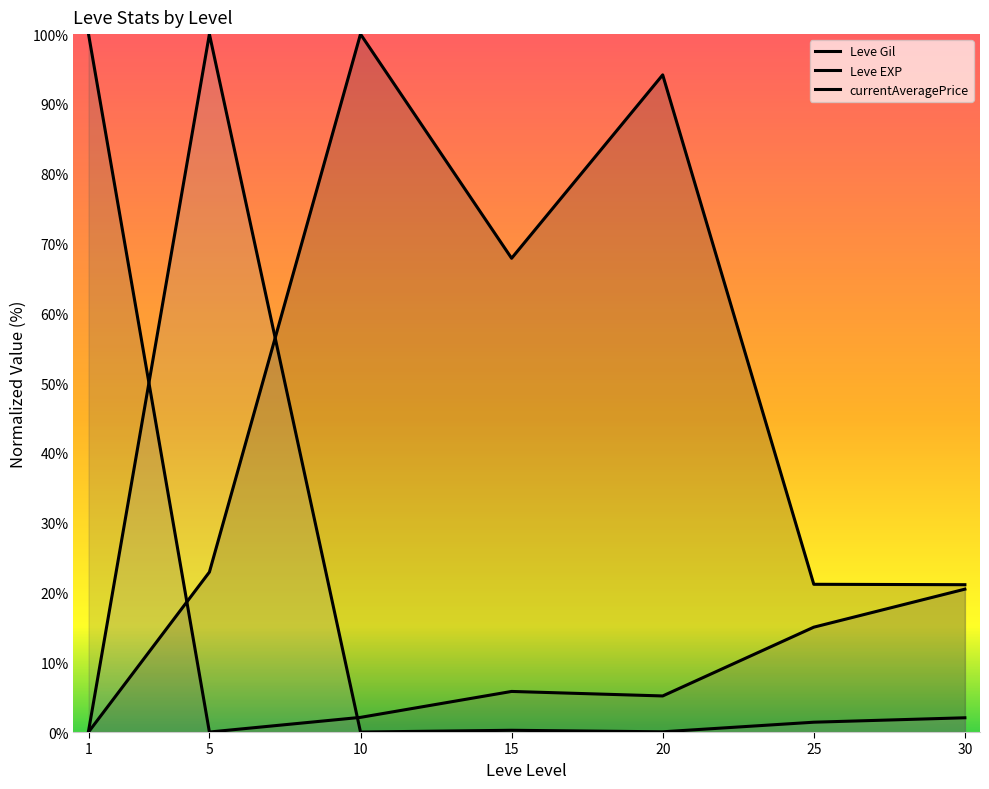

Reading left to right, extract all data points from this chart.

Leve Gil: 0.0	22.9	100.0	67.9	94.2	21.2	21.1
Leve EXP: 100.0	0.0	2.1	5.8	5.2	15.0	20.5
currentAveragePrice: 0.1	100.0	0.0	0.2	0.0	1.4	2.0